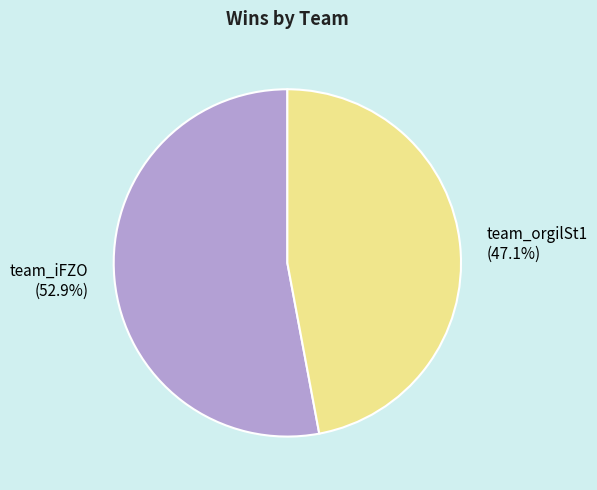

Rank the categories by value from highest to lowest.

team_iFZO, team_orgilSt1